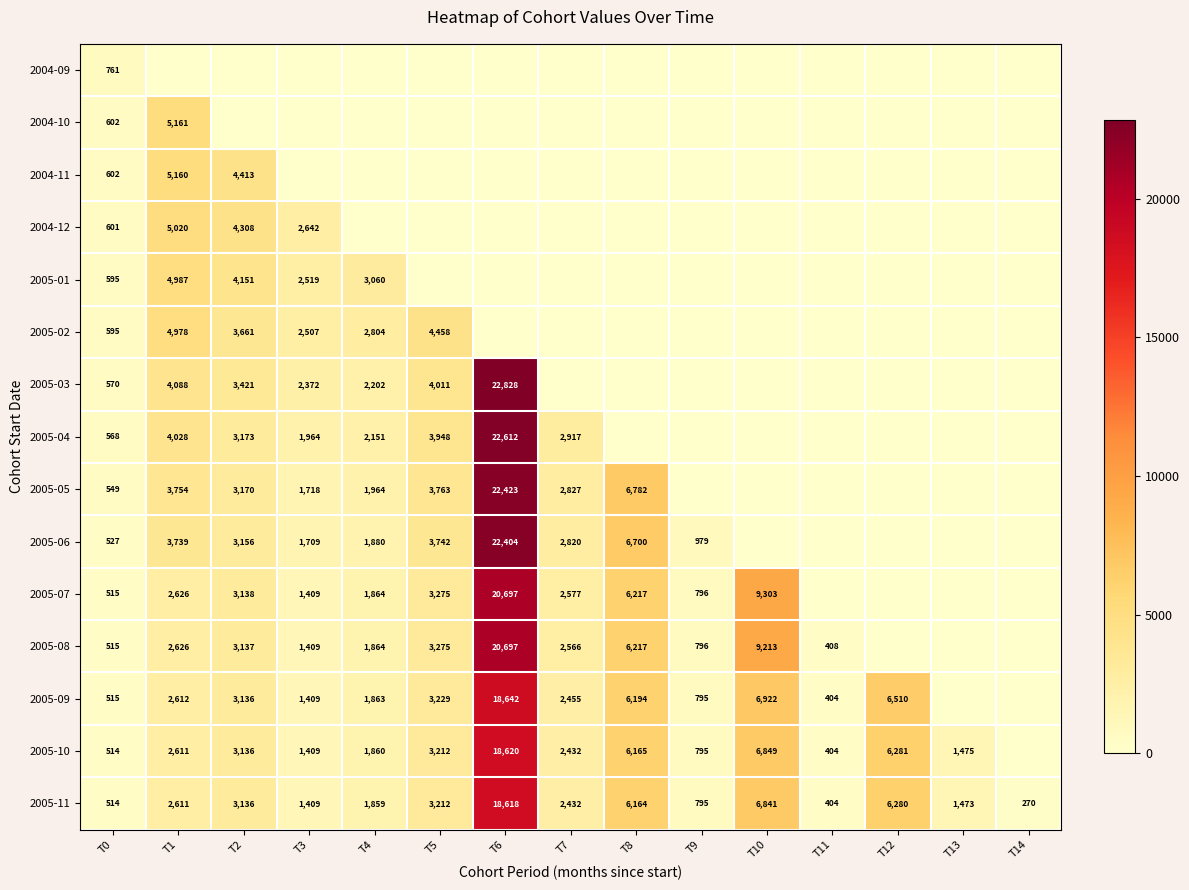

What is the difference between the highest and lowest values at T10?

9303